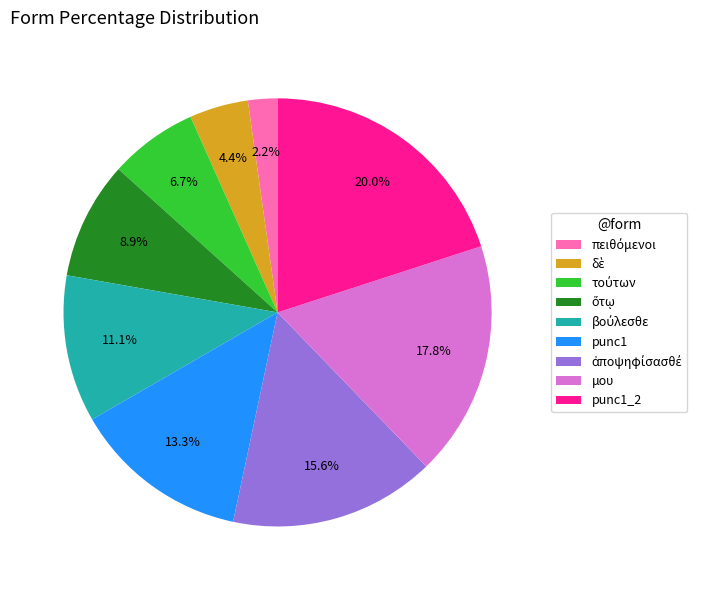

Does μου account for over 50% of the chart?

No